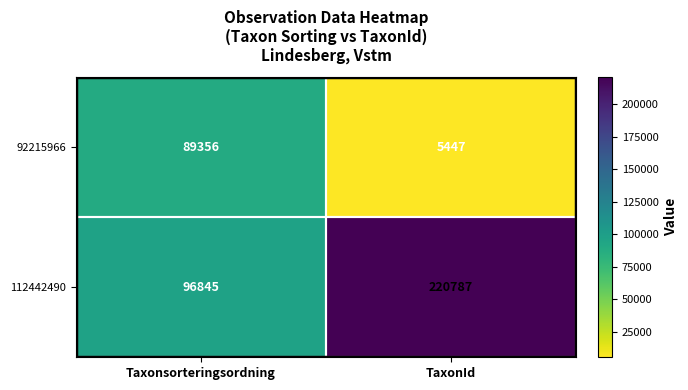

List the series in order of their overall mean, highest first.

112442490, 92215966